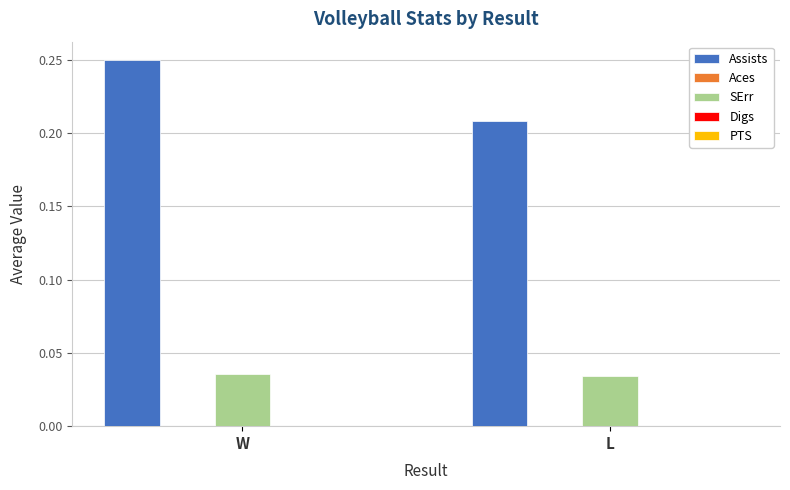

Does the chart contain stacked bars?

No